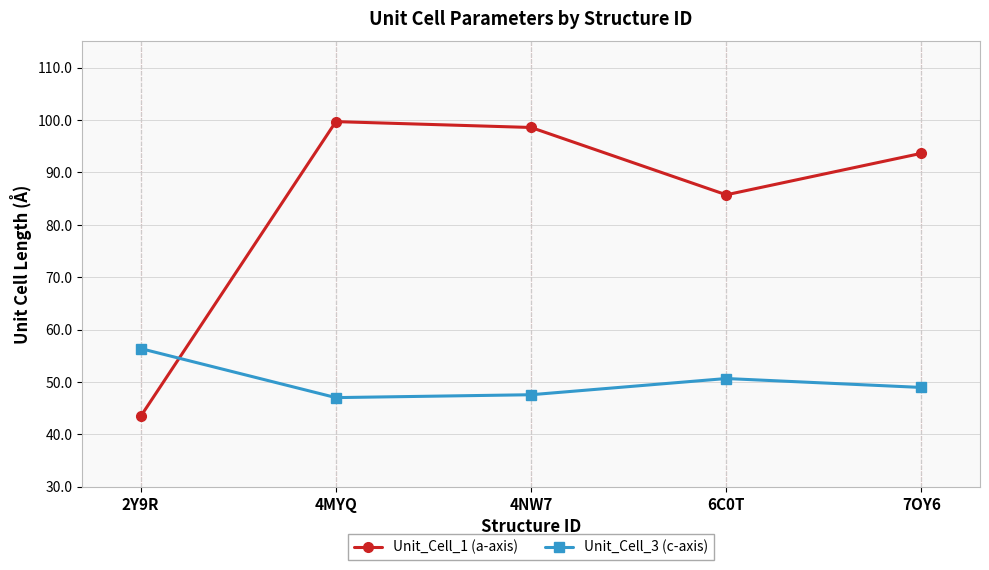

Read the Unit_Cell_3 (c-axis) value at 6C0T.

50.7